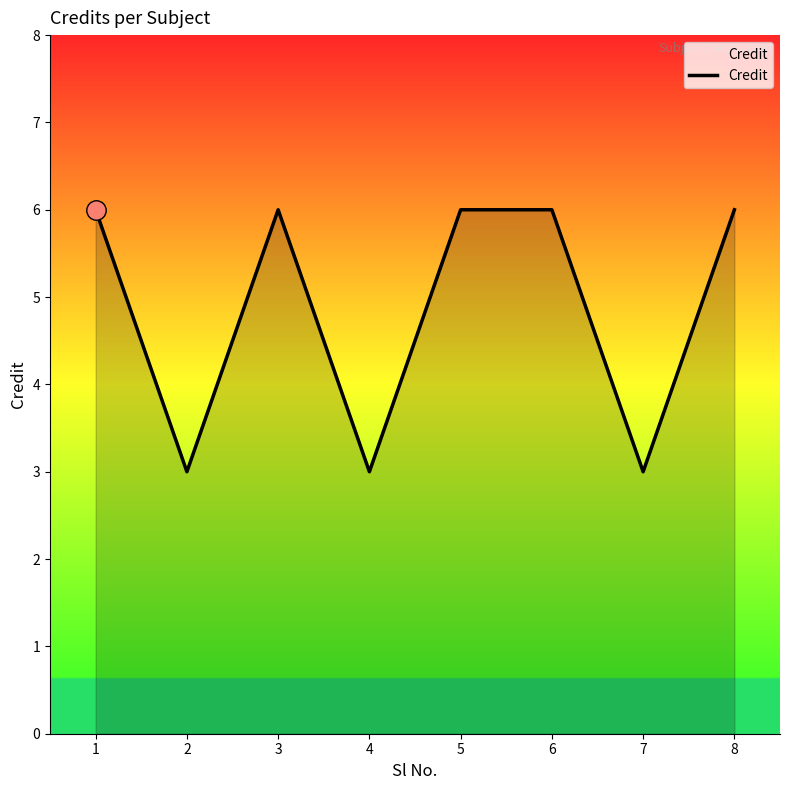

At which category does the data reach its first local valley?

2